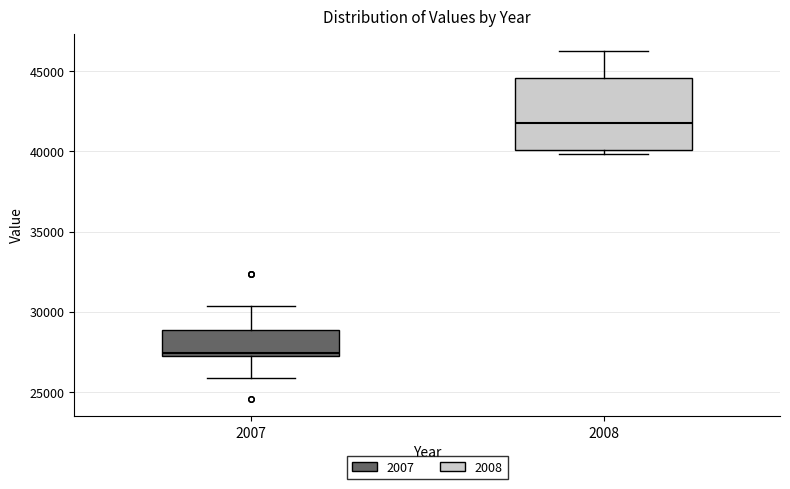

Which box is the tallest, from its lower edge to its upper edge?

2008